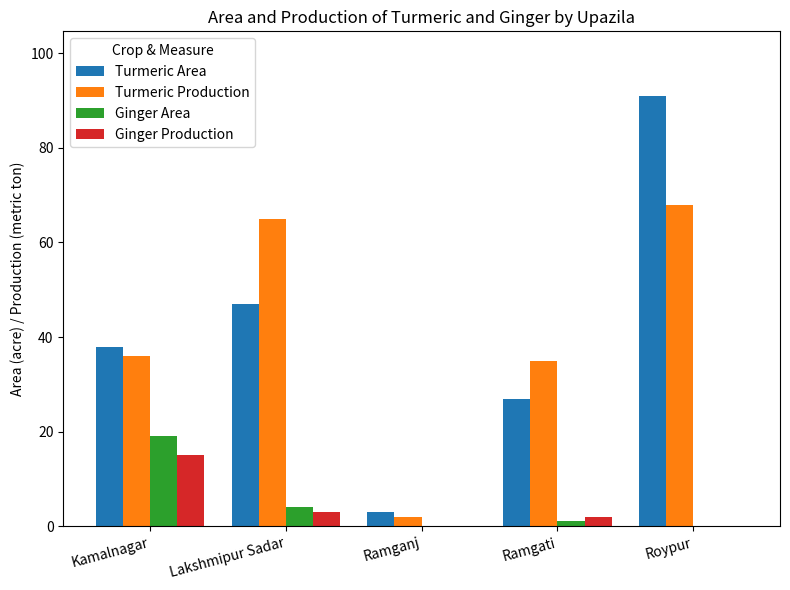

Reading left to right, extract all data points from this chart.

Turmeric Area: Kamalnagar=38	Lakshmipur Sadar=47	Ramganj=3	Ramgati=27	Roypur=91
Turmeric Production: Kamalnagar=36	Lakshmipur Sadar=65	Ramganj=2	Ramgati=35	Roypur=68
Ginger Area: Kamalnagar=19	Lakshmipur Sadar=4	Ramganj=0	Ramgati=1	Roypur=0
Ginger Production: Kamalnagar=15	Lakshmipur Sadar=3	Ramganj=0	Ramgati=2	Roypur=0